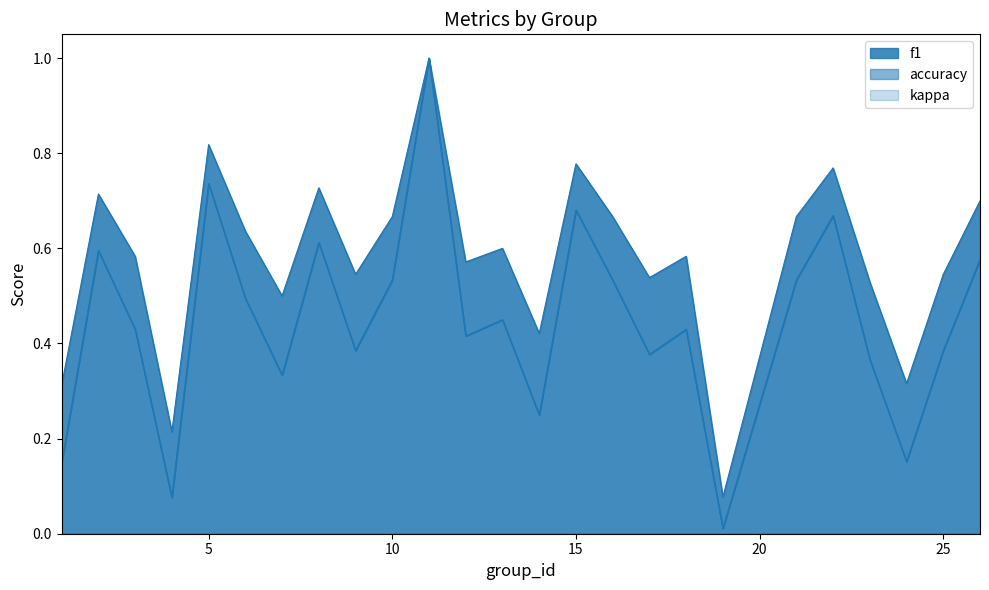

The value of f1 at 26 is 0.8. True or false?

False